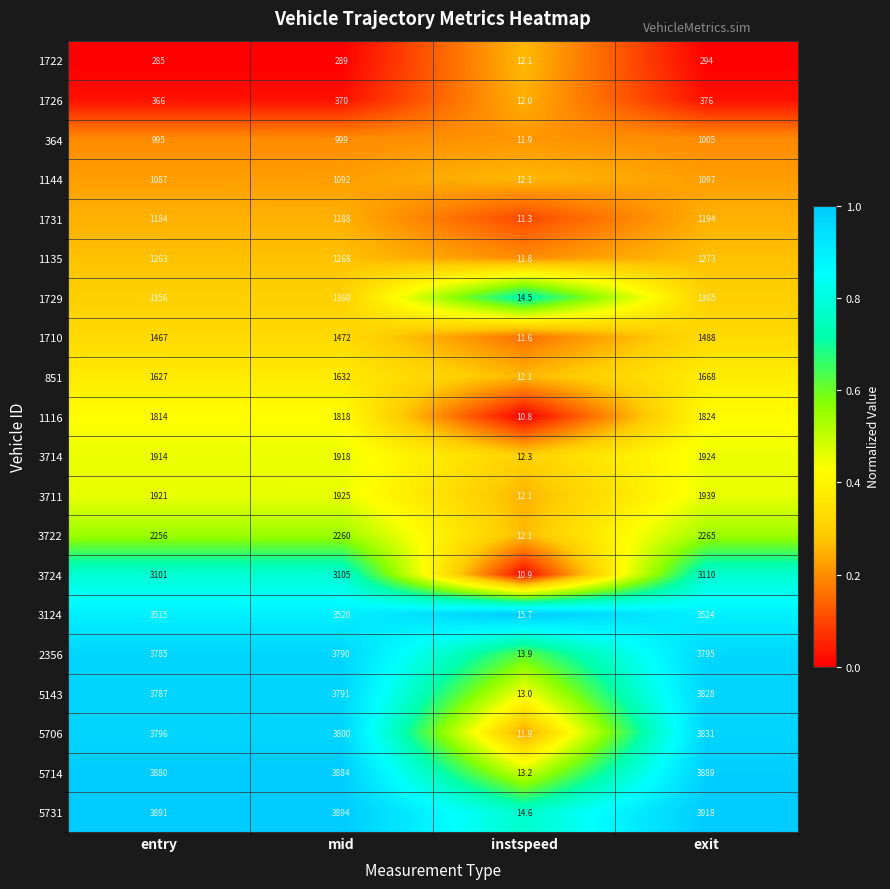

What value does the 1135 series have at mid?

1268.0